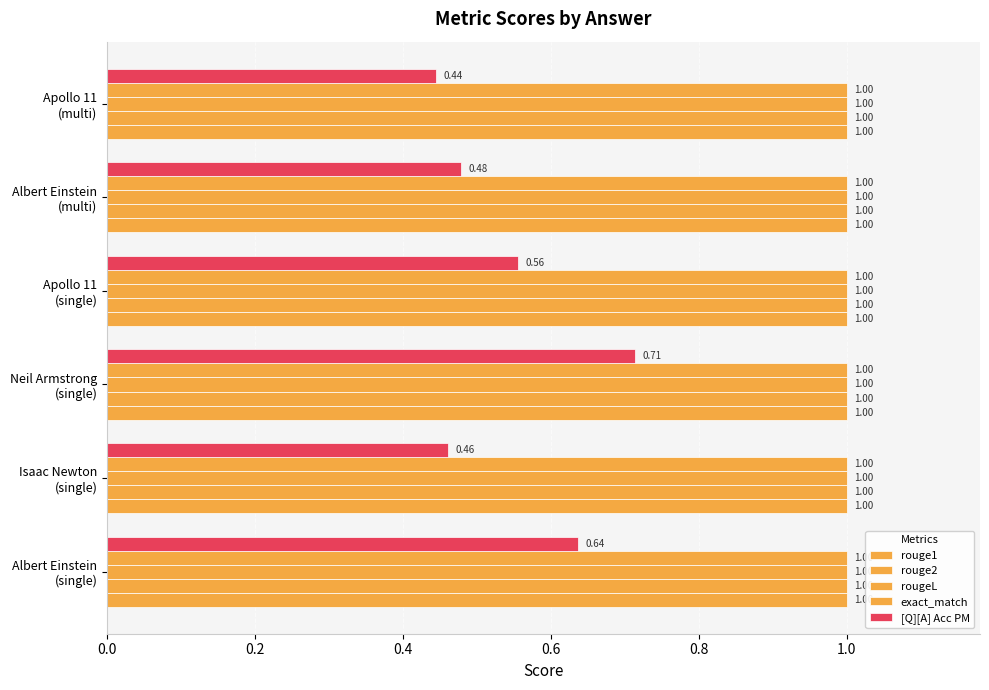

Count the number of data series in this chart.

5